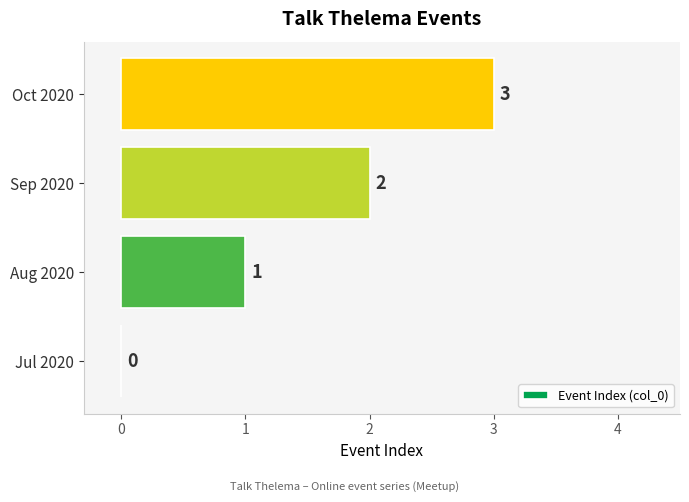

True or false: the data shows 1 at Aug 2020.

True